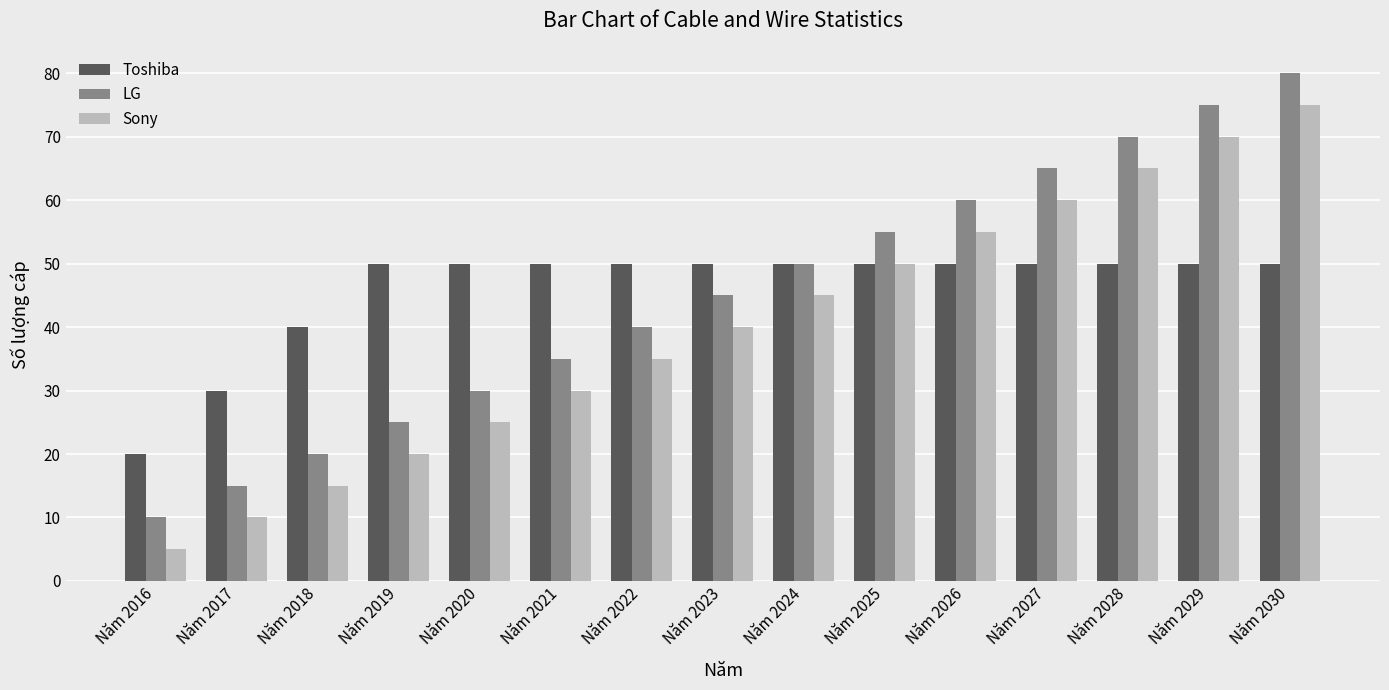

Reading left to right, what are all the values shown in this chart?

Toshiba: Năm 2016=20	Năm 2017=30	Năm 2018=40	Năm 2019=50	Năm 2020=50	Năm 2021=50	Năm 2022=50	Năm 2023=50	Năm 2024=50	Năm 2025=50	Năm 2026=50	Năm 2027=50	Năm 2028=50	Năm 2029=50	Năm 2030=50
LG: Năm 2016=10	Năm 2017=15	Năm 2018=20	Năm 2019=25	Năm 2020=30	Năm 2021=35	Năm 2022=40	Năm 2023=45	Năm 2024=50	Năm 2025=55	Năm 2026=60	Năm 2027=65	Năm 2028=70	Năm 2029=75	Năm 2030=80
Sony: Năm 2016=5	Năm 2017=10	Năm 2018=15	Năm 2019=20	Năm 2020=25	Năm 2021=30	Năm 2022=35	Năm 2023=40	Năm 2024=45	Năm 2025=50	Năm 2026=55	Năm 2027=60	Năm 2028=65	Năm 2029=70	Năm 2030=75